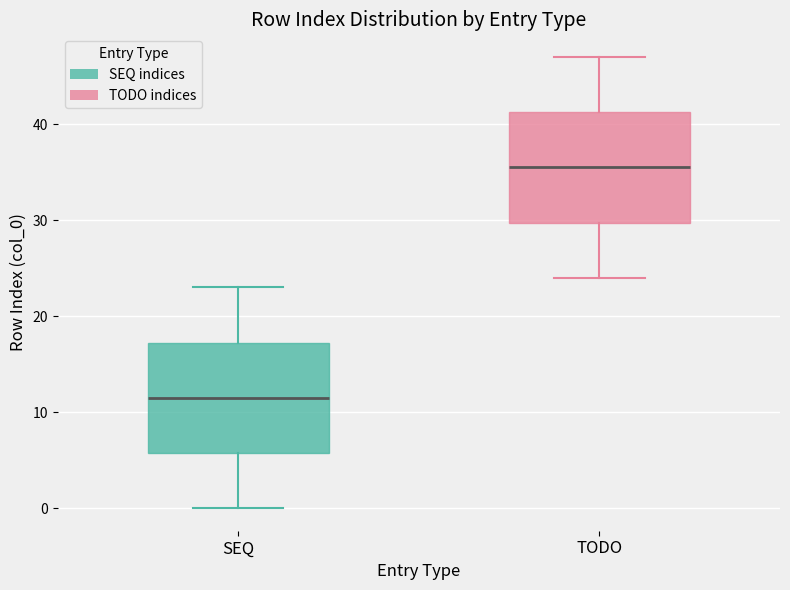

Reading left to right, read every box against the y-axis: the position of its median line, the range the box covers, and the ends of its whiskers. The values are not printed on the chart, so give them approximately, as read against the axis.

SEQ: median 12, box 6 to 17, whiskers 0 to 23
TODO: median 36, box 30 to 41, whiskers 24 to 47